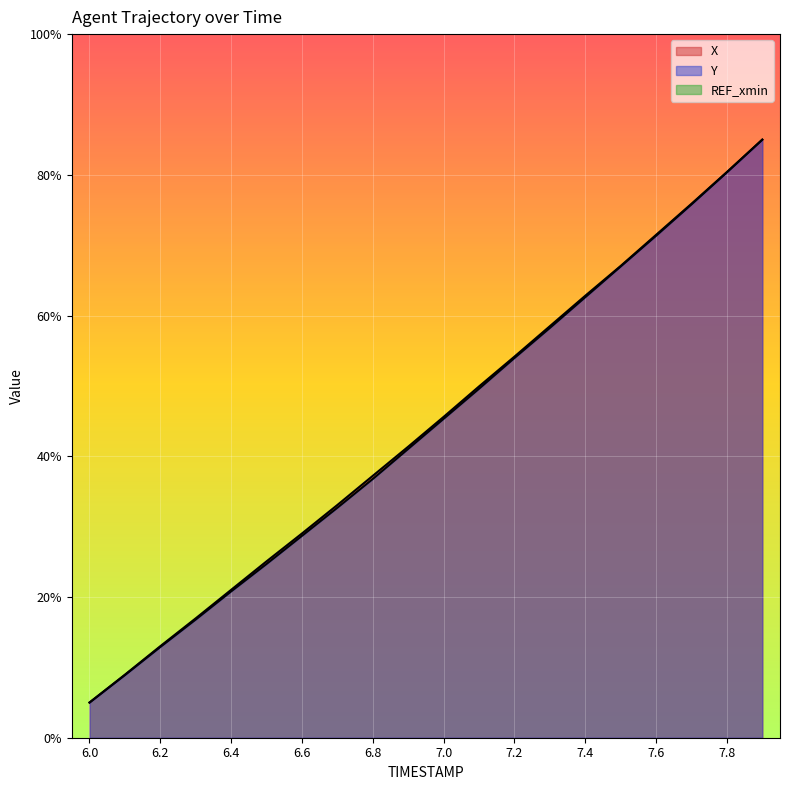

True or false: X has a value of 10.9 at 6.4.

False